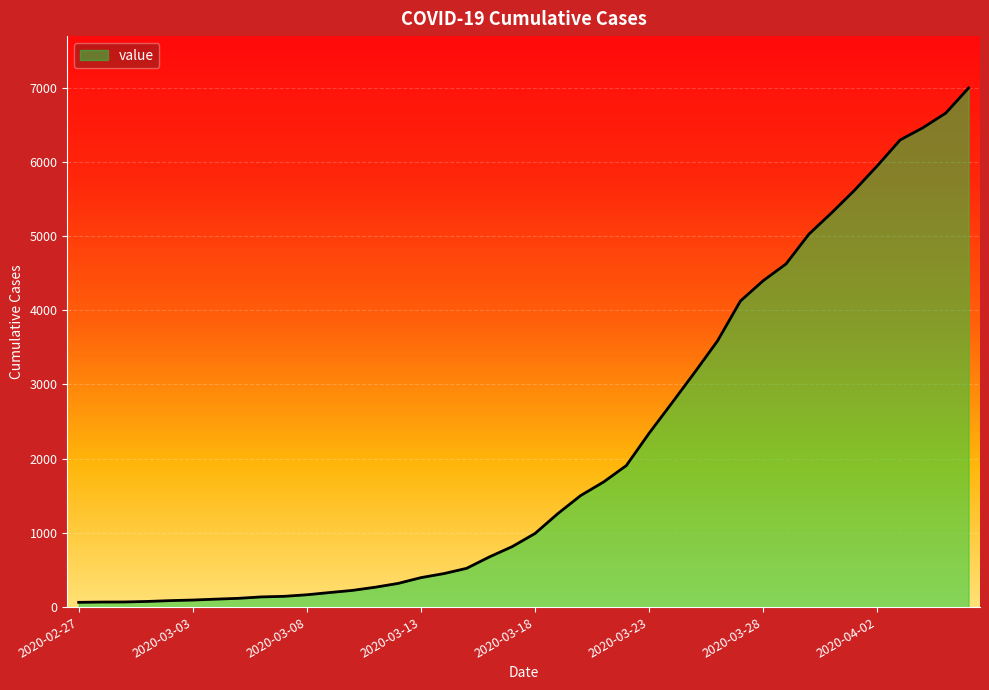

What is the difference between the maximum and minimum values?

6930